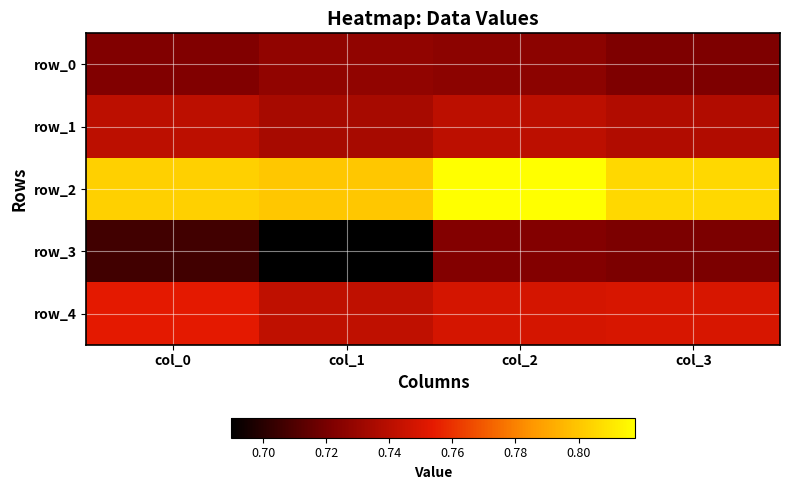

Reading left to right, extract all data points from this chart.

row_0: 0.7	0.7	0.7	0.7
row_1: 0.7	0.7	0.7	0.7
row_2: 0.8	0.8	0.8	0.8
row_3: 0.7	0.7	0.7	0.7
row_4: 0.8	0.7	0.7	0.7